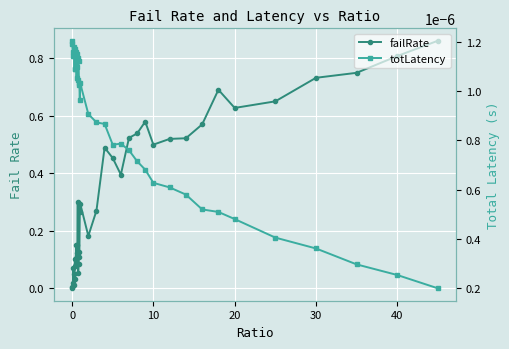

Rank the series by their maximum value, from highest to lowest.

failRate, totLatency